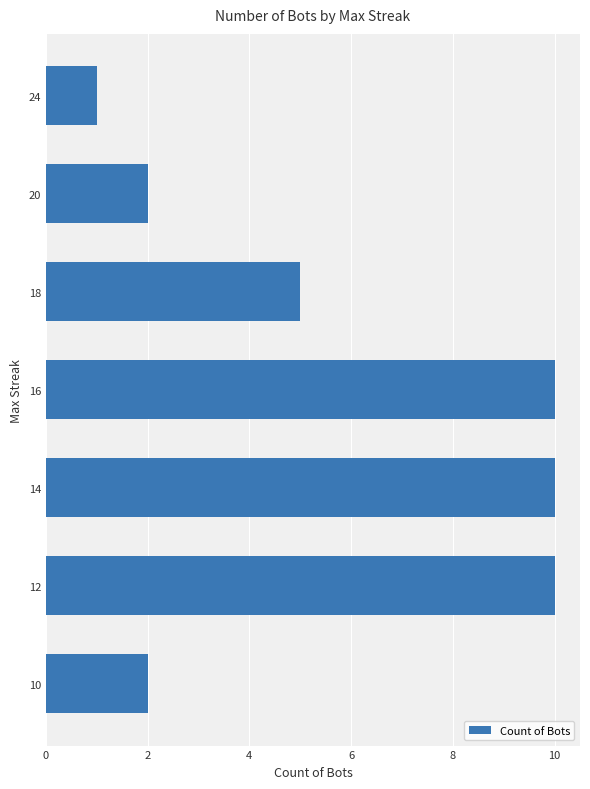

What is the difference between the maximum and second lowest values?

8